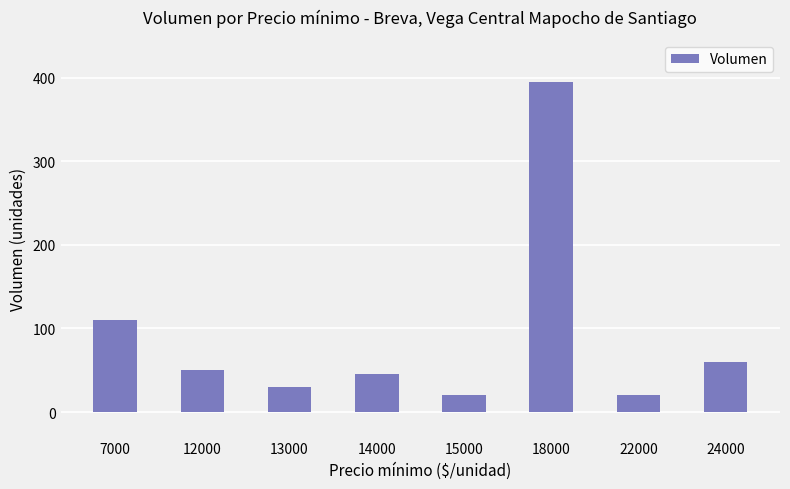

What is the smallest value displayed?

20